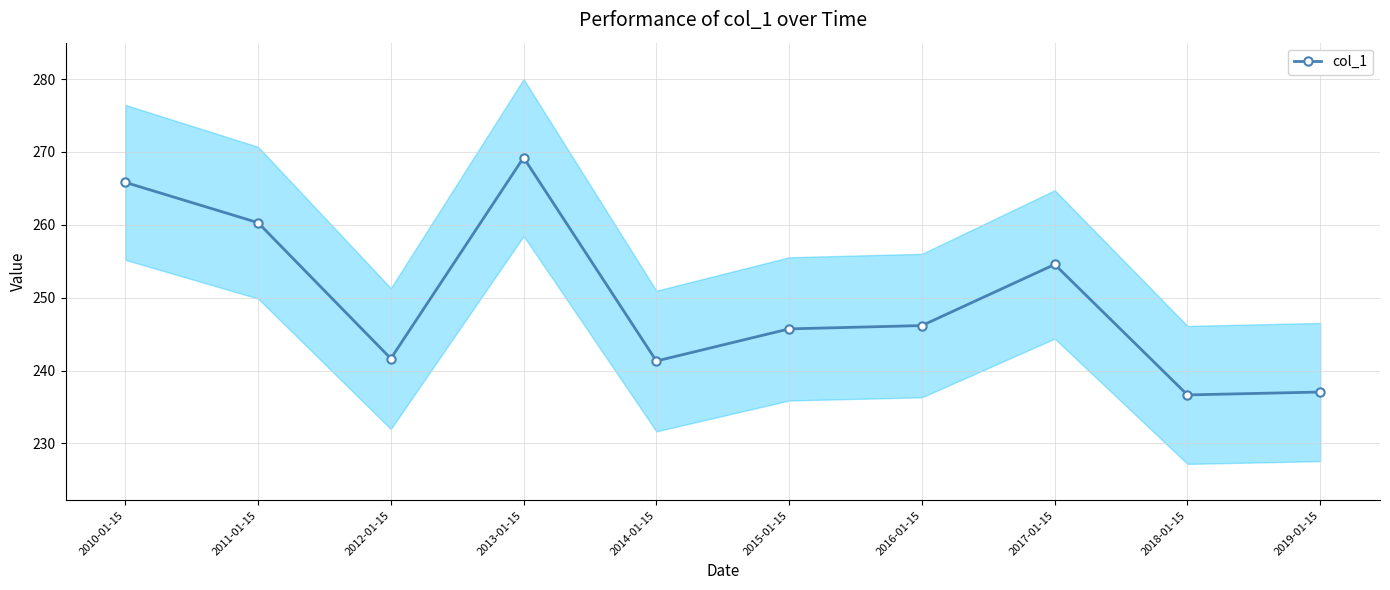

What is the label of the 5th point from the right?

2015-01-15